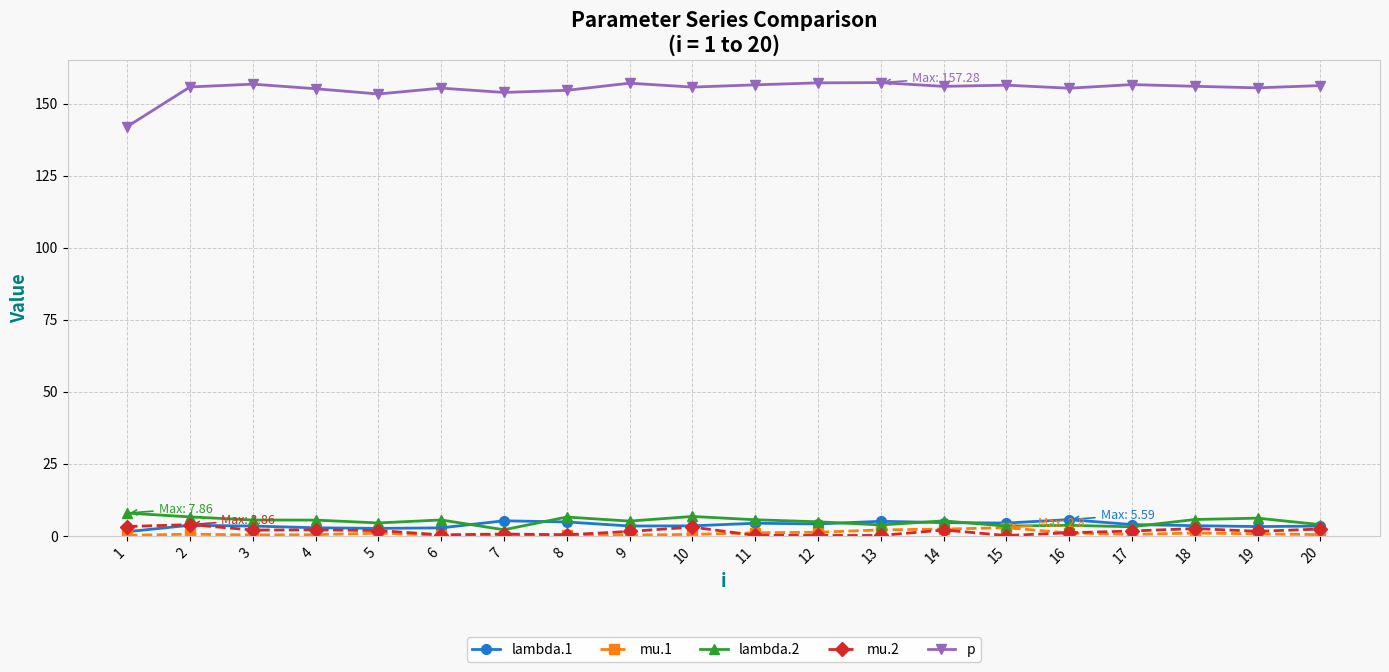

True or false: p and mu.2 cross at least once.

False